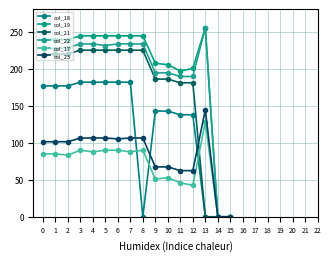

What is the difference between the col_23 values at 13 and 1?

43.0